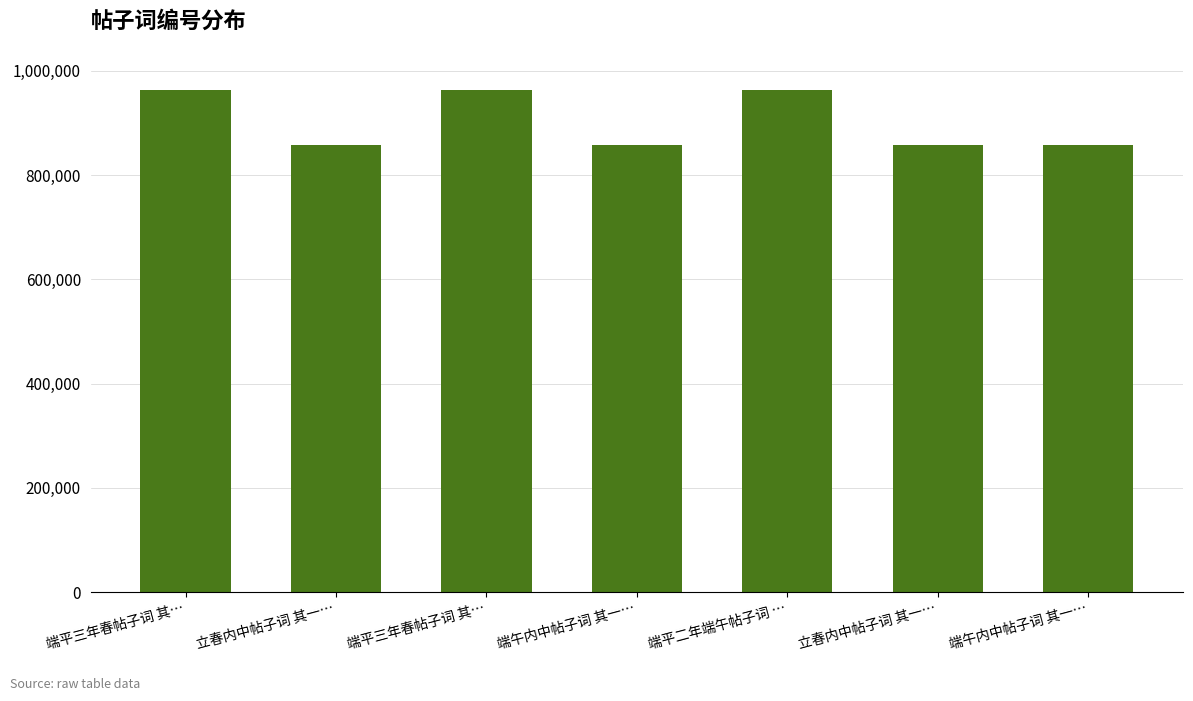

Where is the data nearest to the value 910526?

端午内中帖子词 其一…